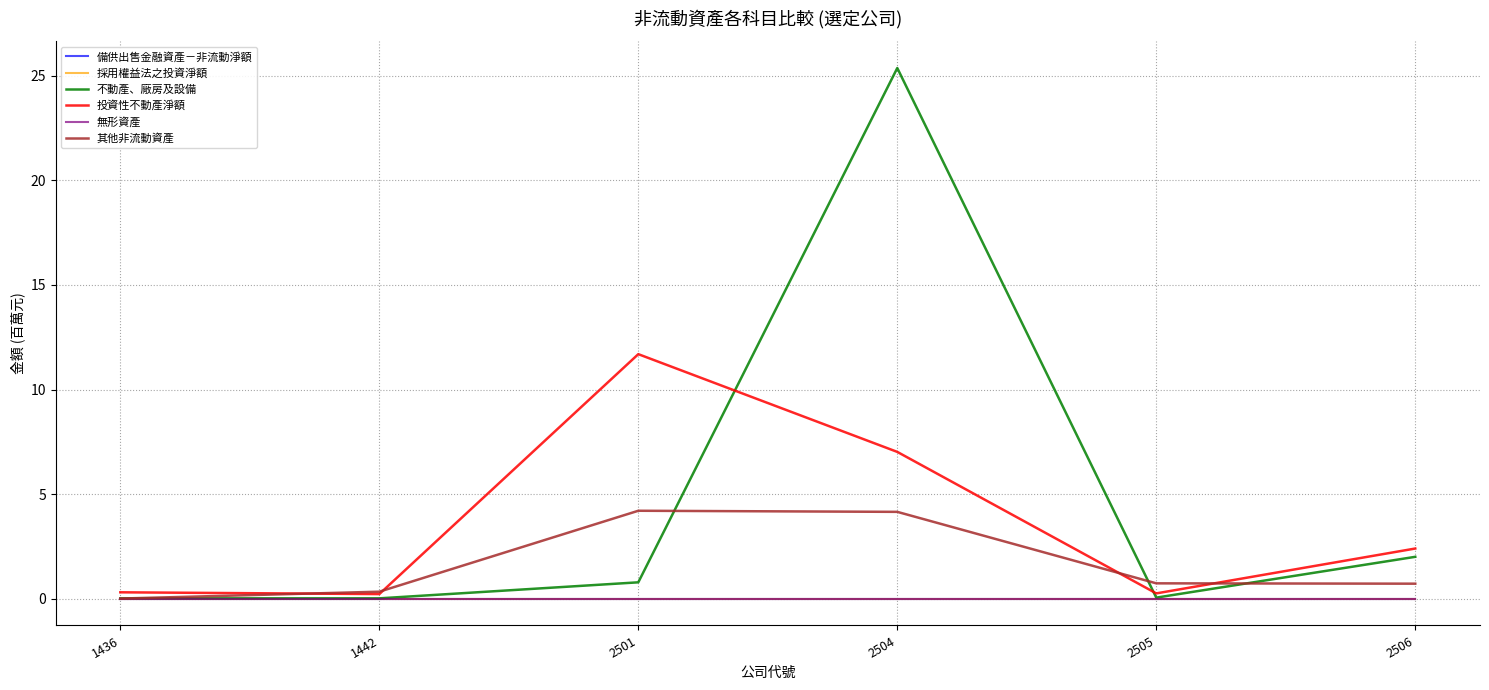

At which category does the chart reach its peak across all series?

2504